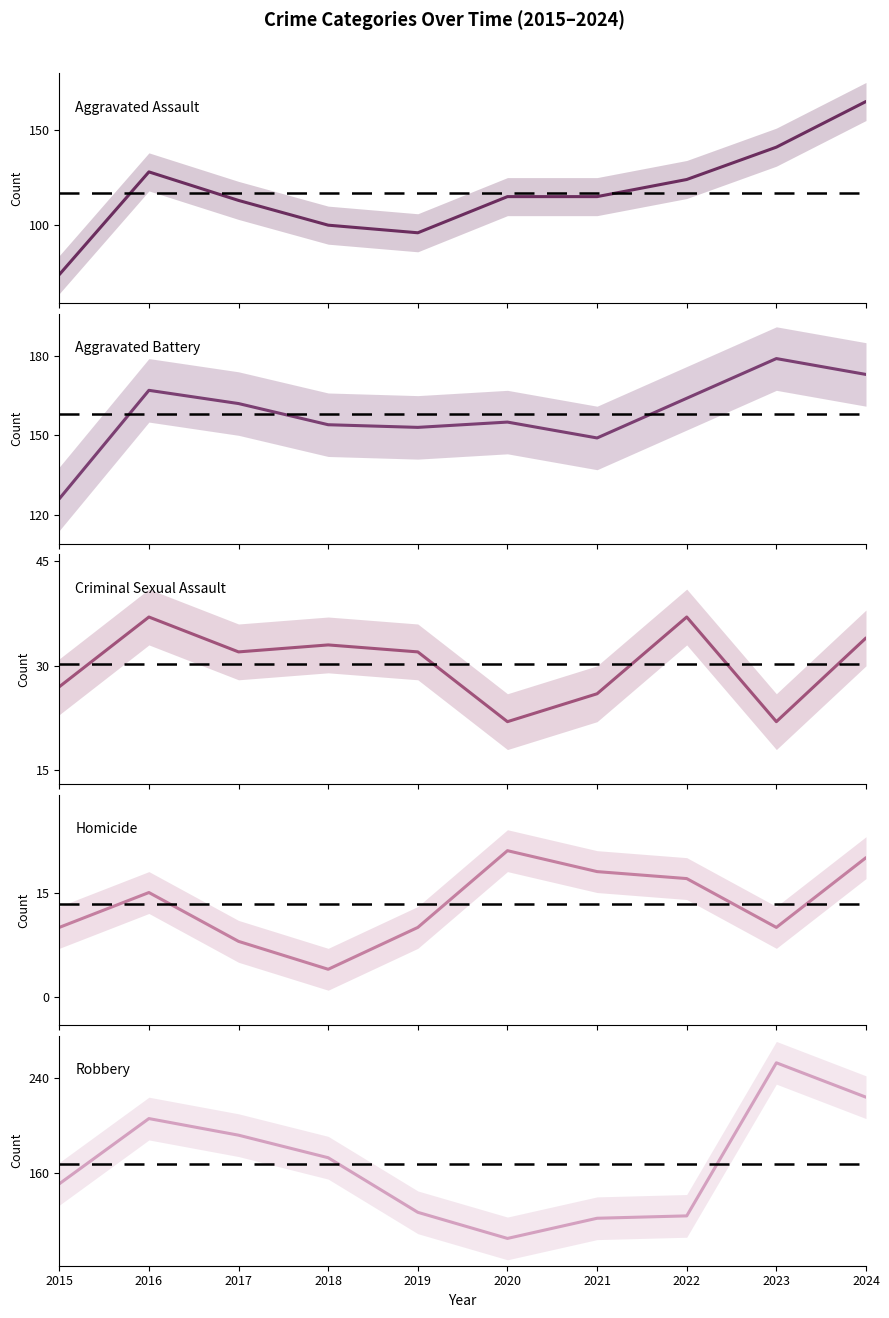

True or false: Aggravated Battery and Criminal Sexual Assault cross at least once.

False